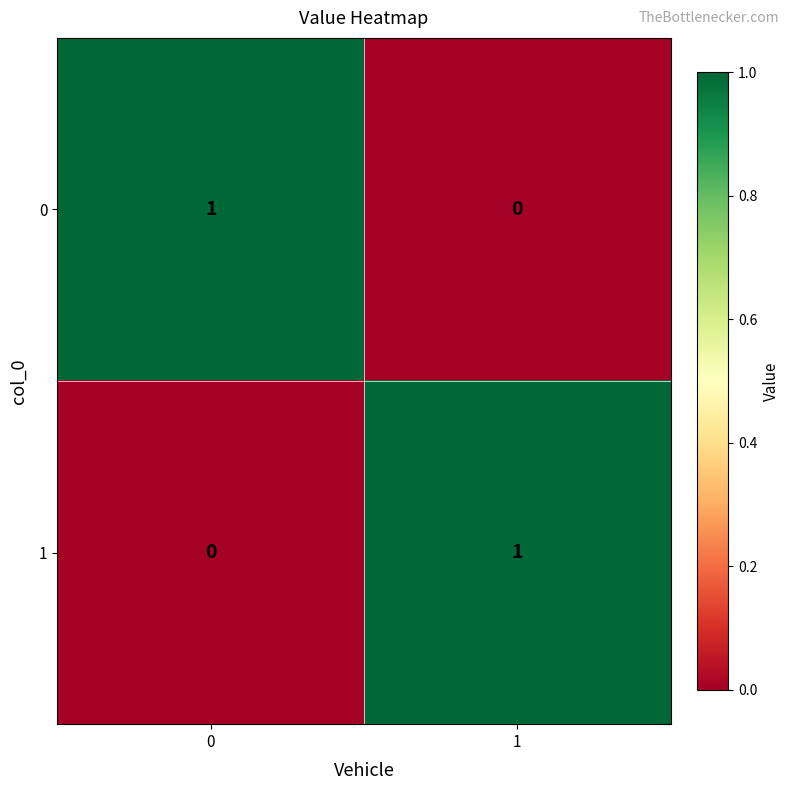

Is the value of 1 at 1 greater than the value of 0 at 1?

Yes